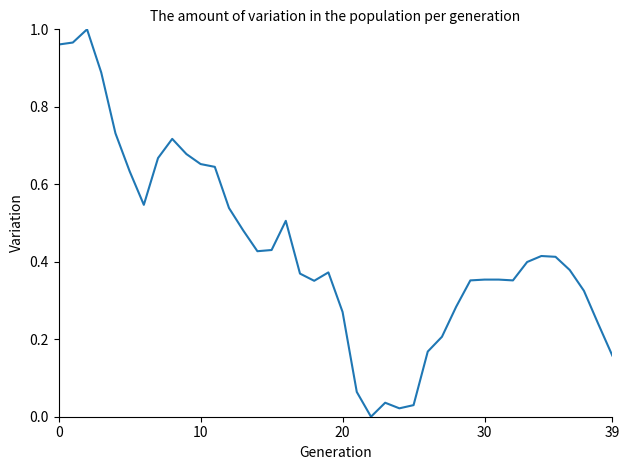

What is the label of the 32nd point from the left?

31